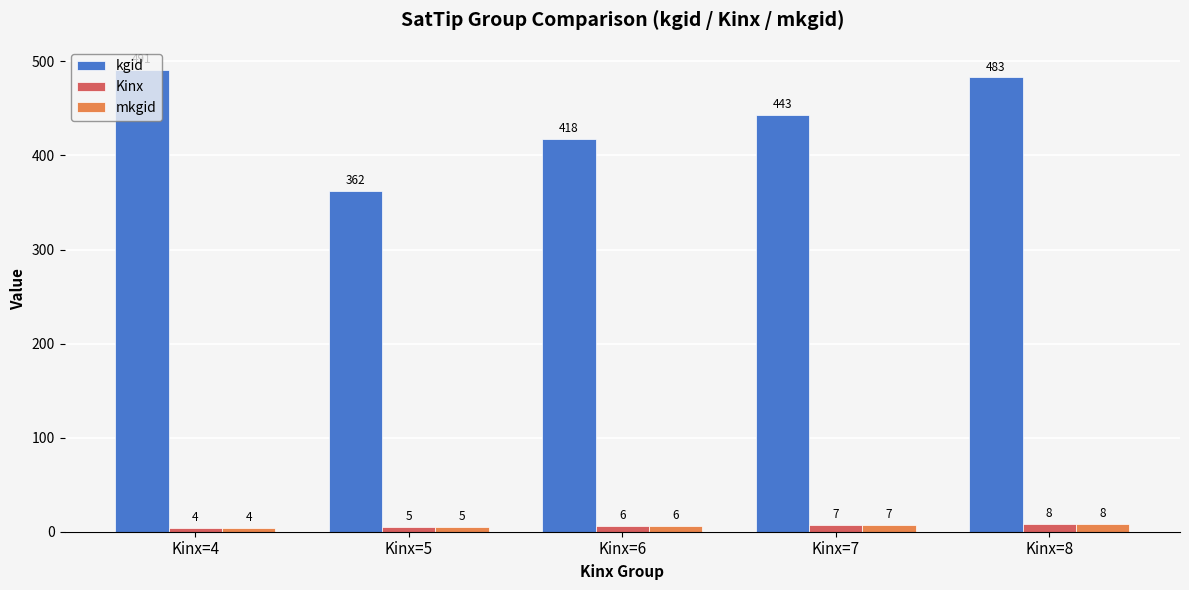

Reading left to right, list all the values displayed in this chart.

kgid: 491	362	418	443	483
Kinx: 4	5	6	7	8
mkgid: 4	5	6	7	8